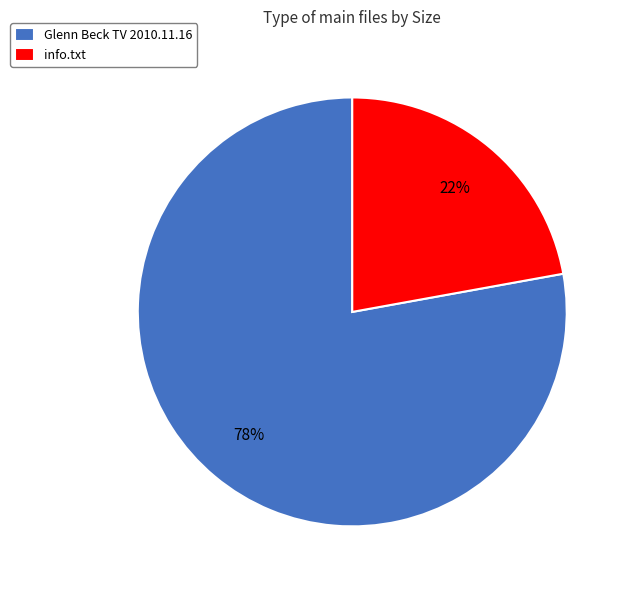

What is the largest slice in the pie chart?

Glenn Beck TV 2010.11.16